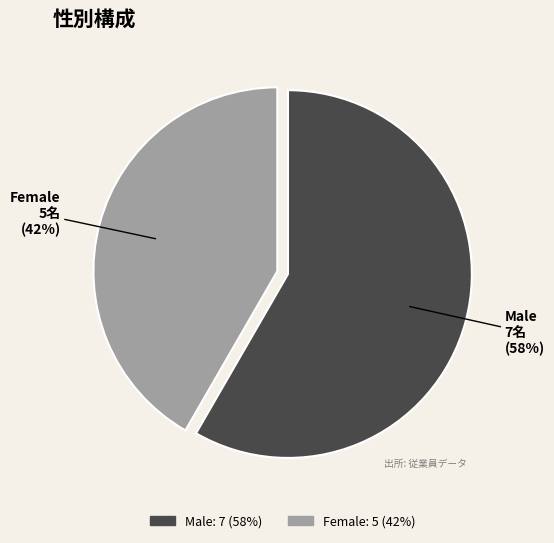

To the nearest percent, what is the combined percentage of Male and Female?

100%